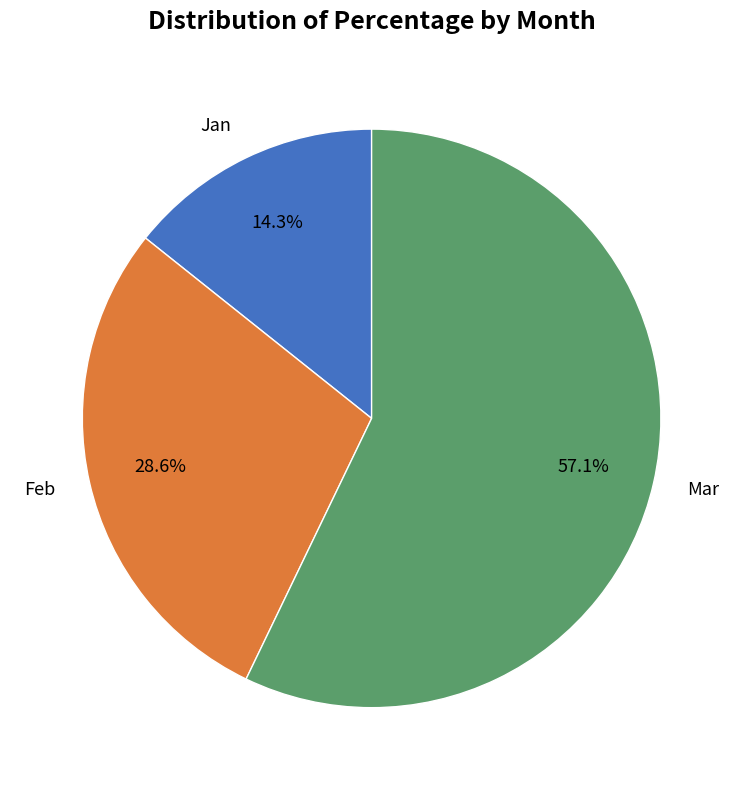

Combined, do Mar and Jan account for over 50%?

Yes